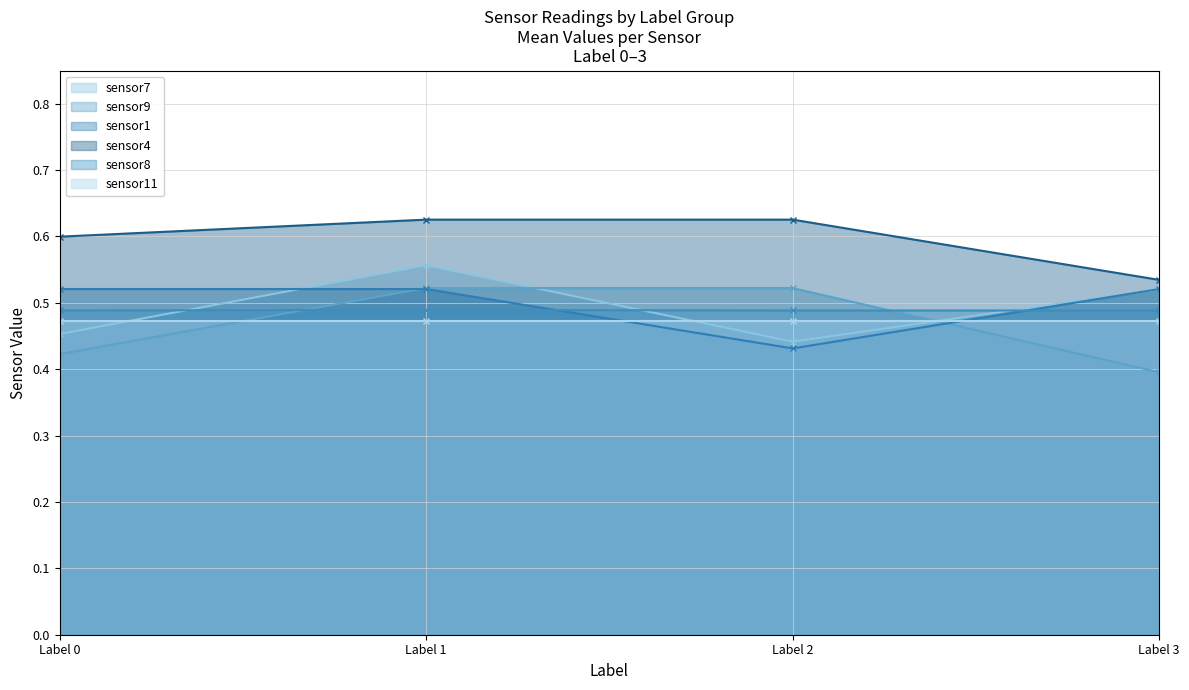

What value does the sensor11 series have at Label 1?

0.5